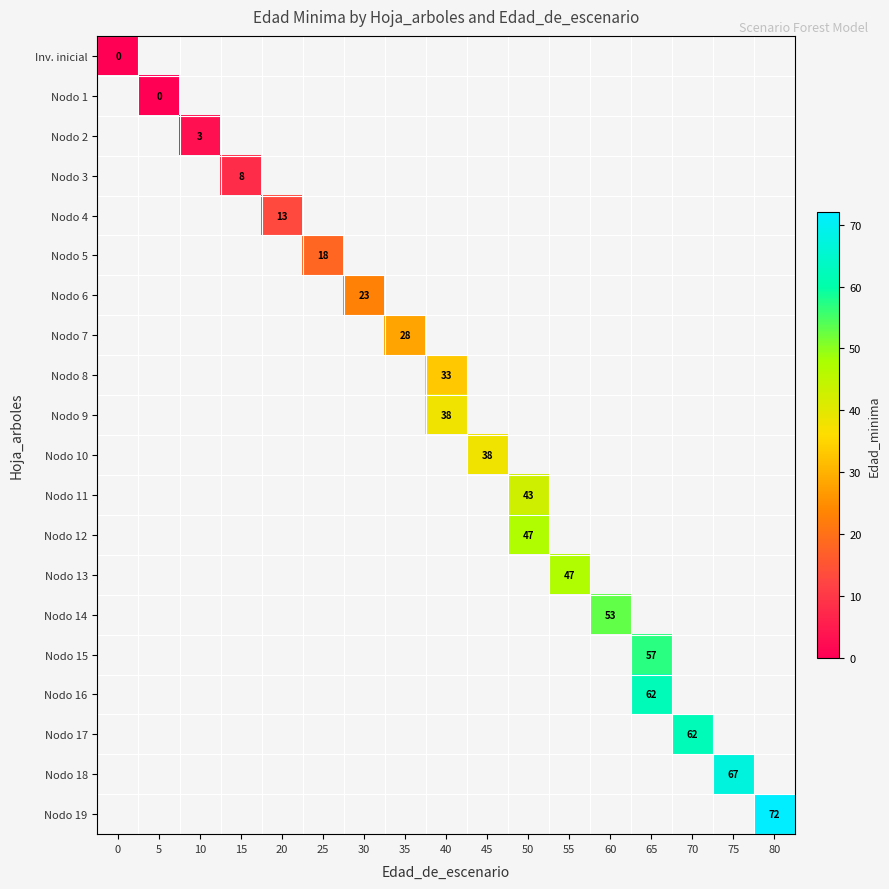

What is the maximum value shown in the chart?

72.0